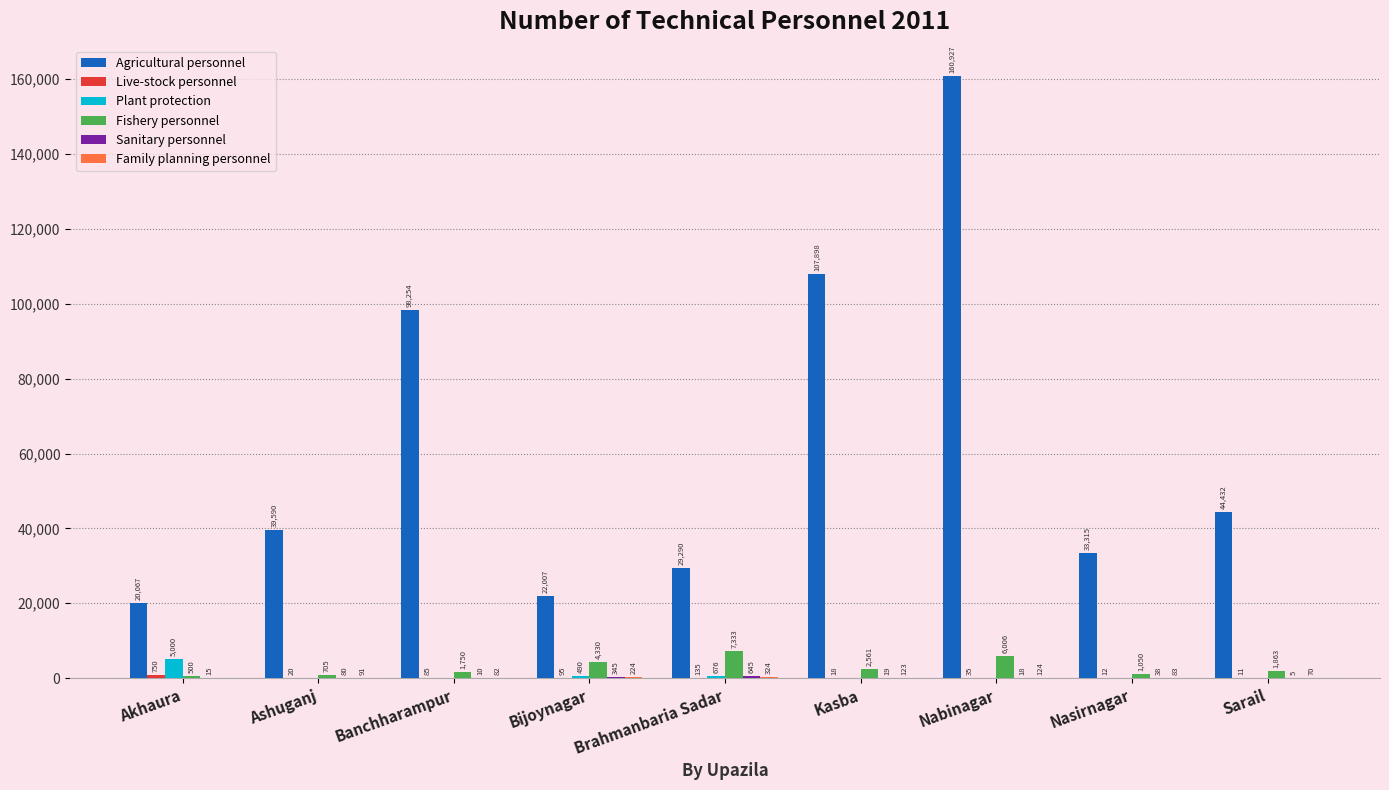

What is the spread (max minus min) of values at Nasirnagar?

33315